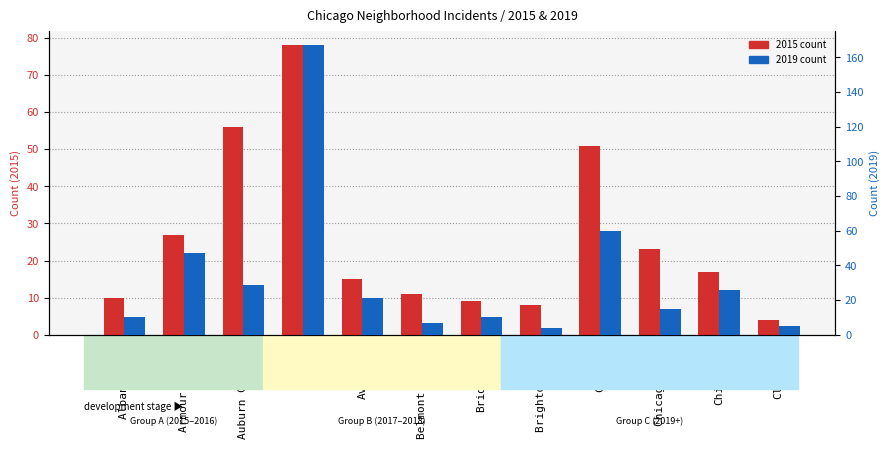

True or false: 2015 count has a value of 23 at Chicago Lawn.

True